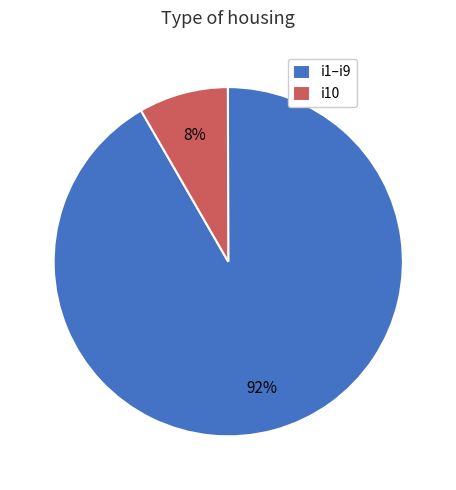

Combined, do i1–i9 and i10 account for over 50%?

Yes